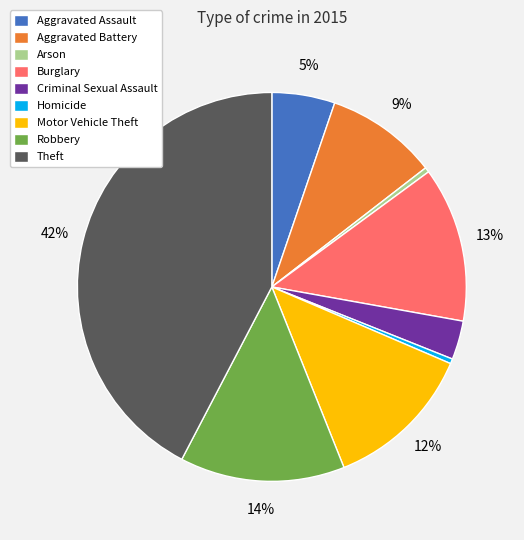

What is the ratio of the value at Motor Vehicle Theft to the value at Robbery?

0.9